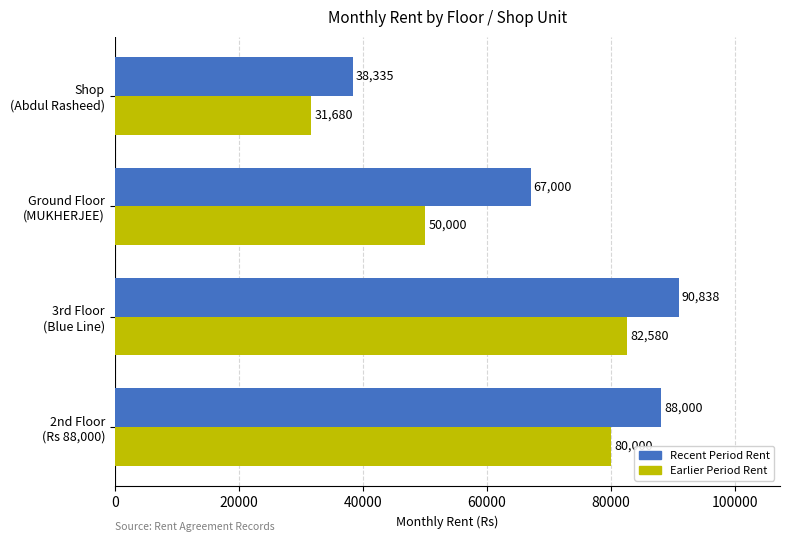

What is the minimum value shown in the chart?

31680